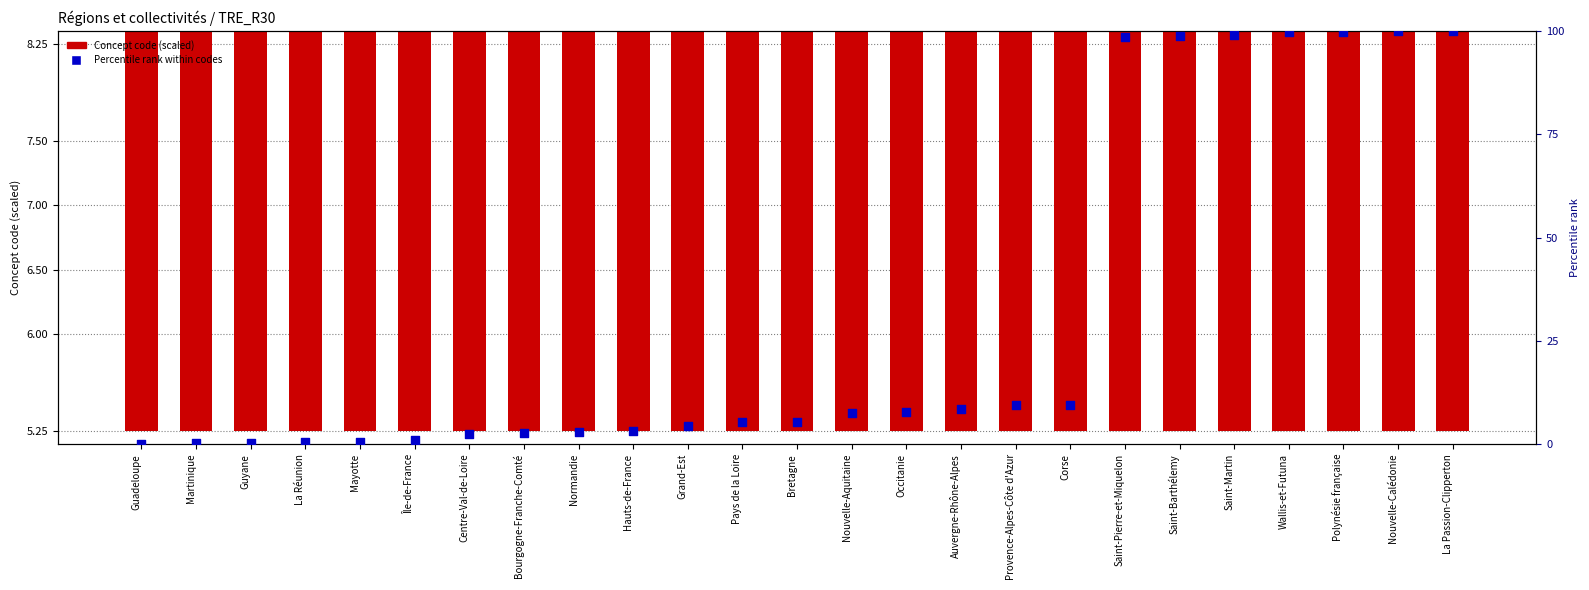

At which category is the sum across all series the highest?

La Passion-Clipperton